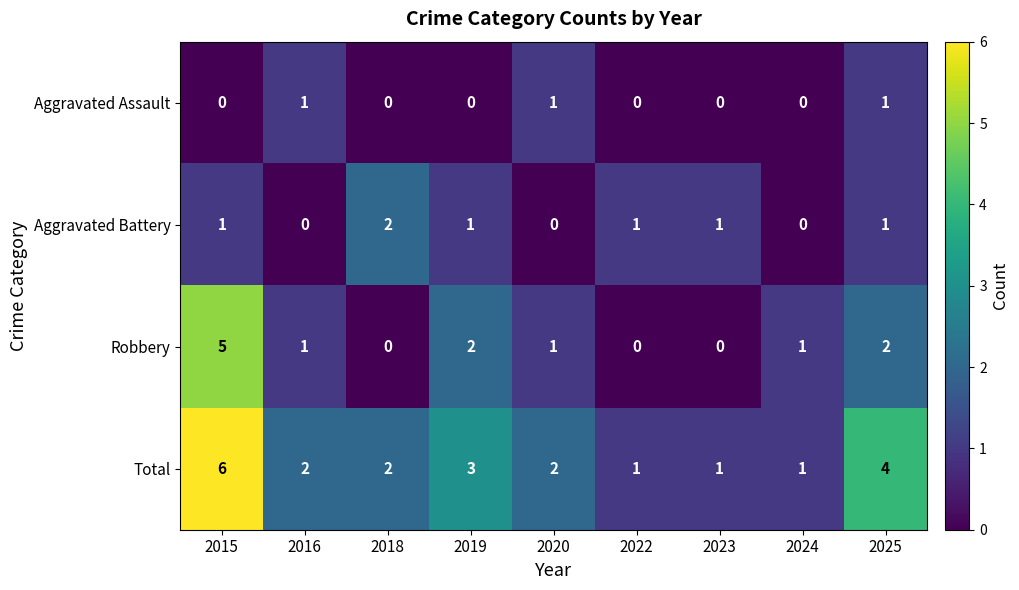

At which category is the sum across all series the highest?

2015